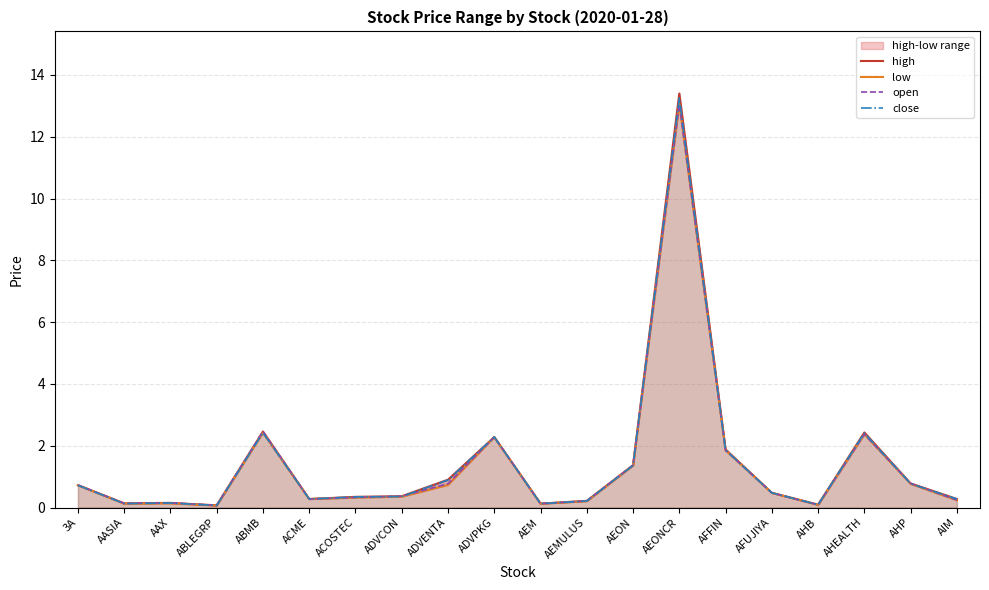

Rank the series by their average value, from lowest to highest.

low, open, close, high